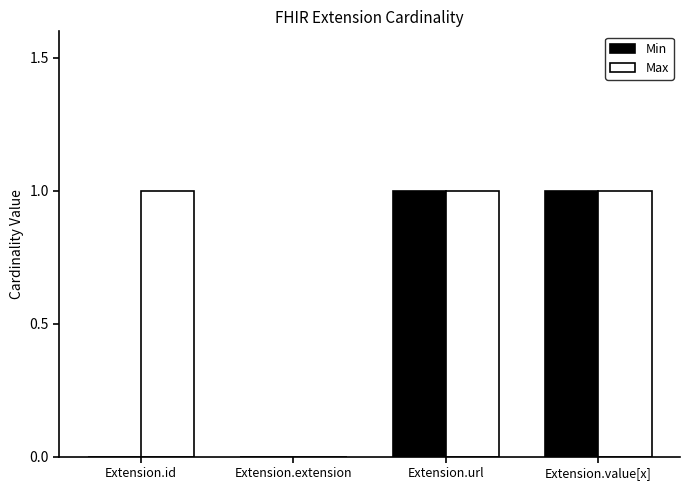

Which series has the largest total across all categories?

Max